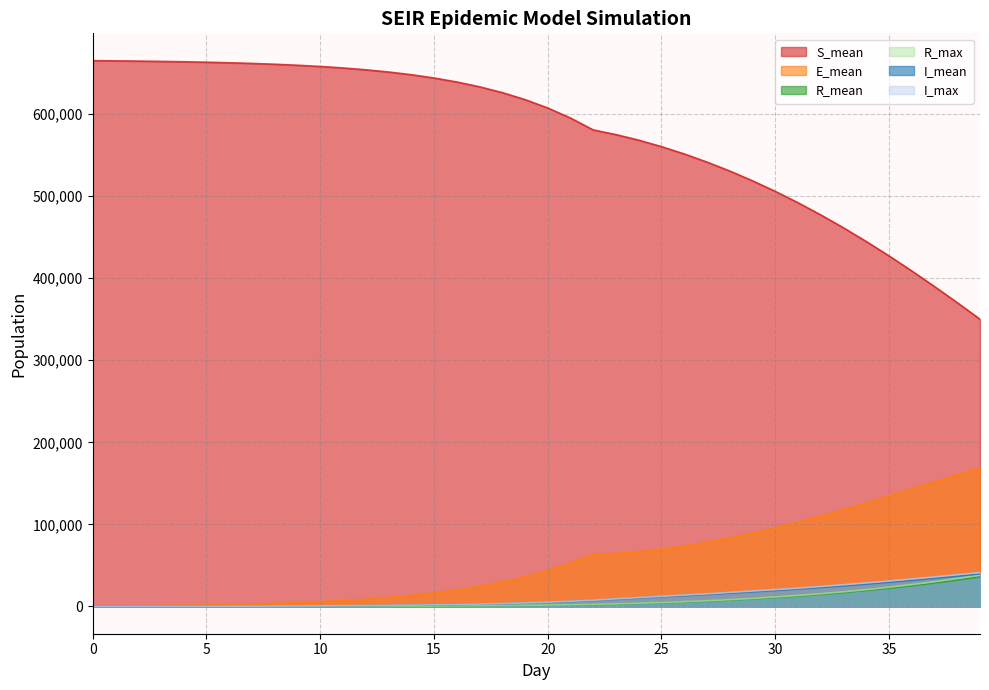

Where does the R_max series first go above 1697?

21